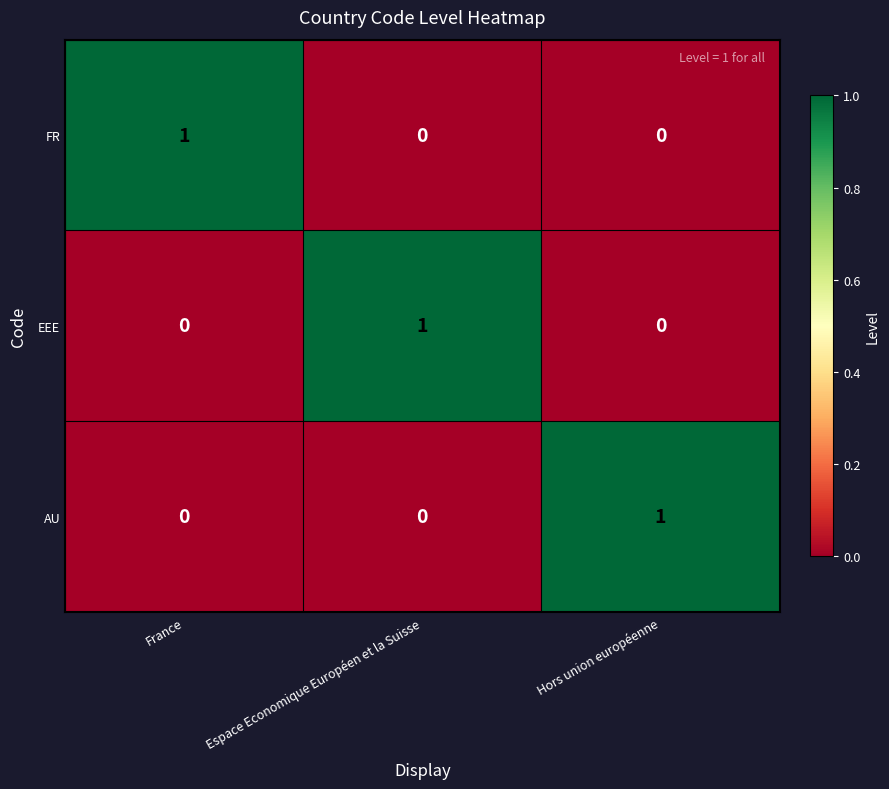

At how many categories does at least one series exceed 0?

3